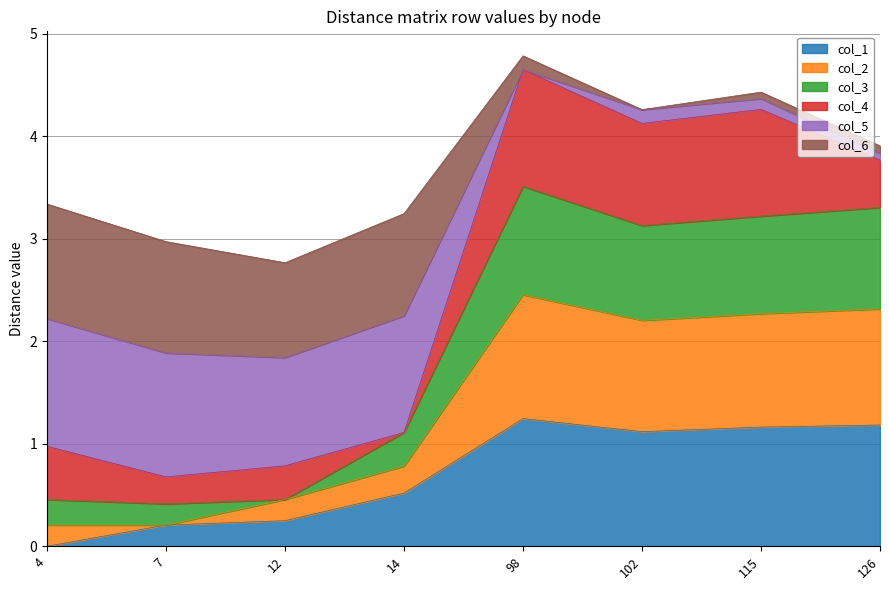

The col_1 series shows 1.2 at 115. True or false?

True